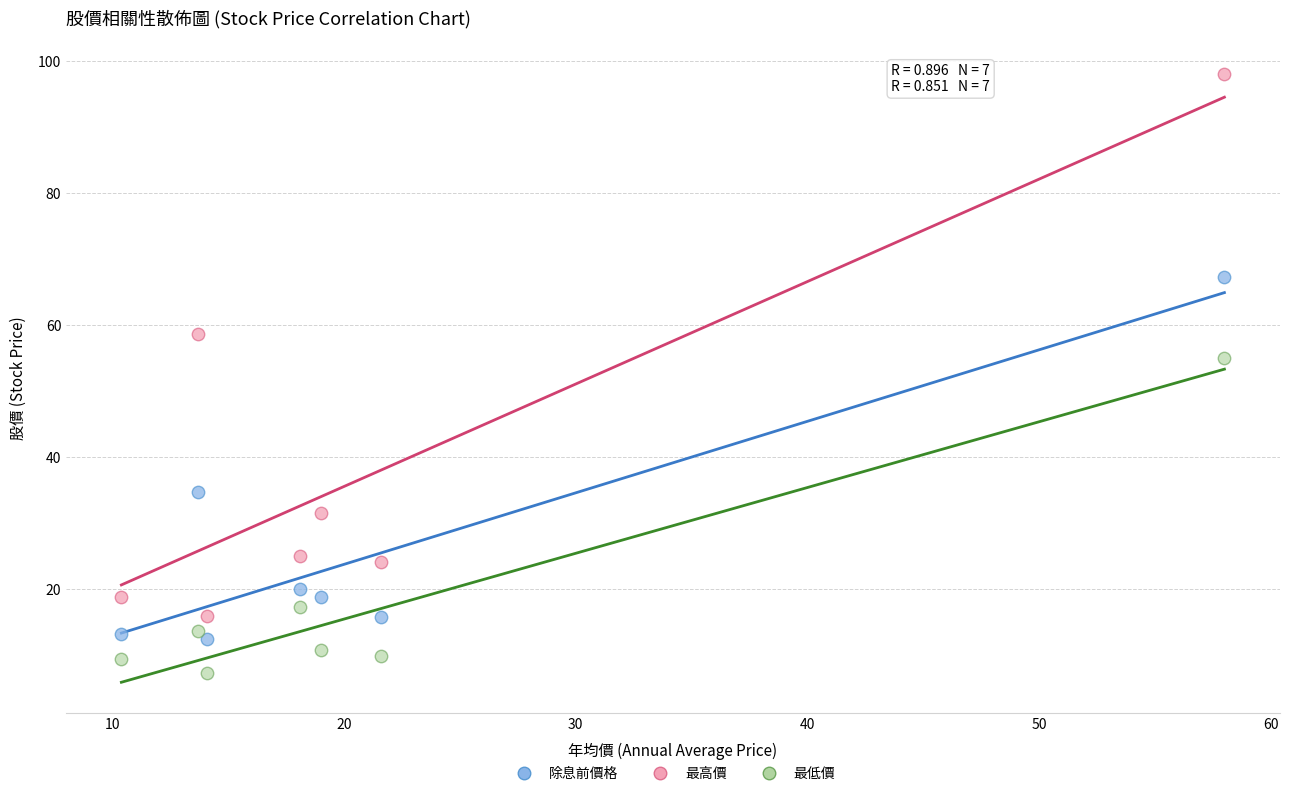

Which series contains the highest Y value?

最高價